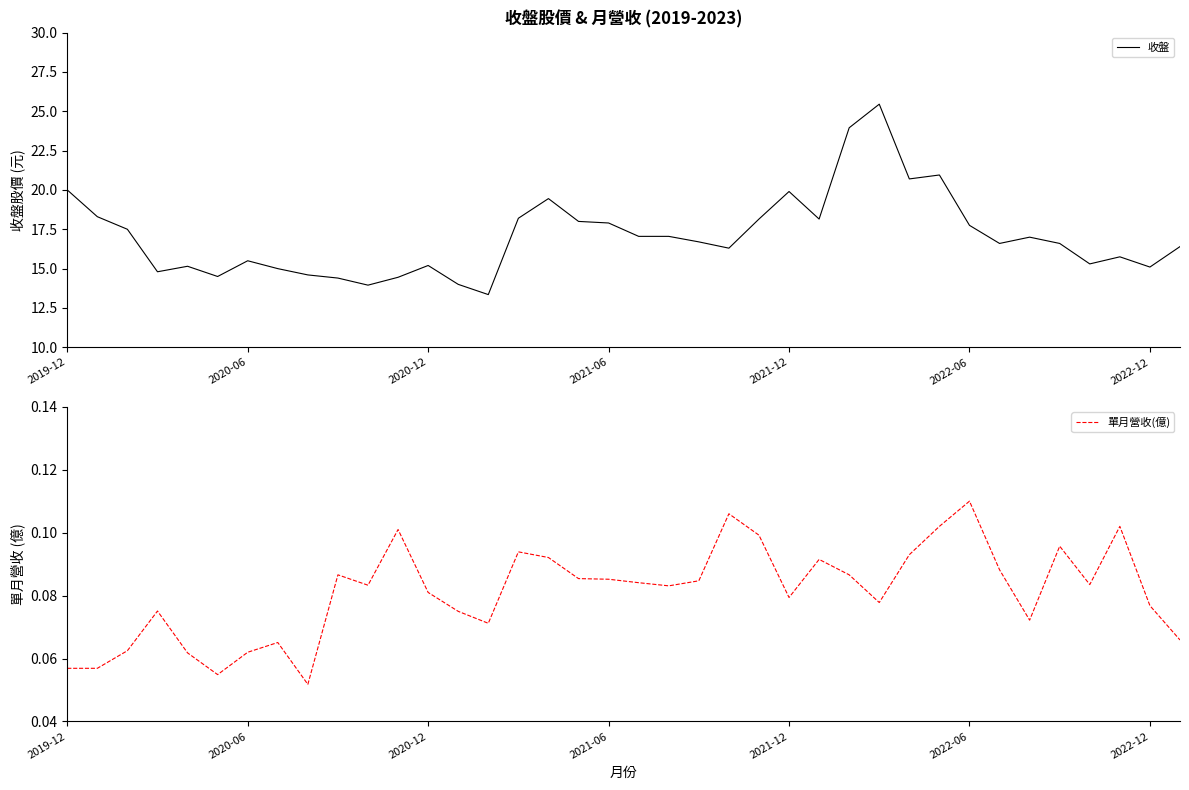

What is the average value of the 單月營收(億) series?

0.1